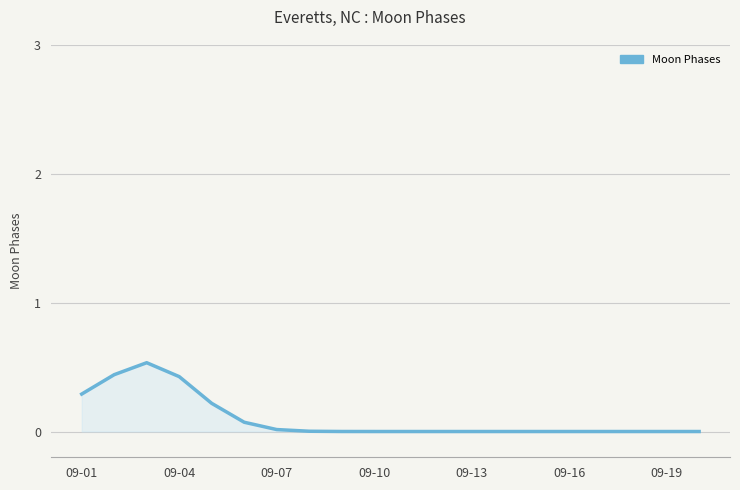

What is the difference between the maximum and minimum values?

0.5